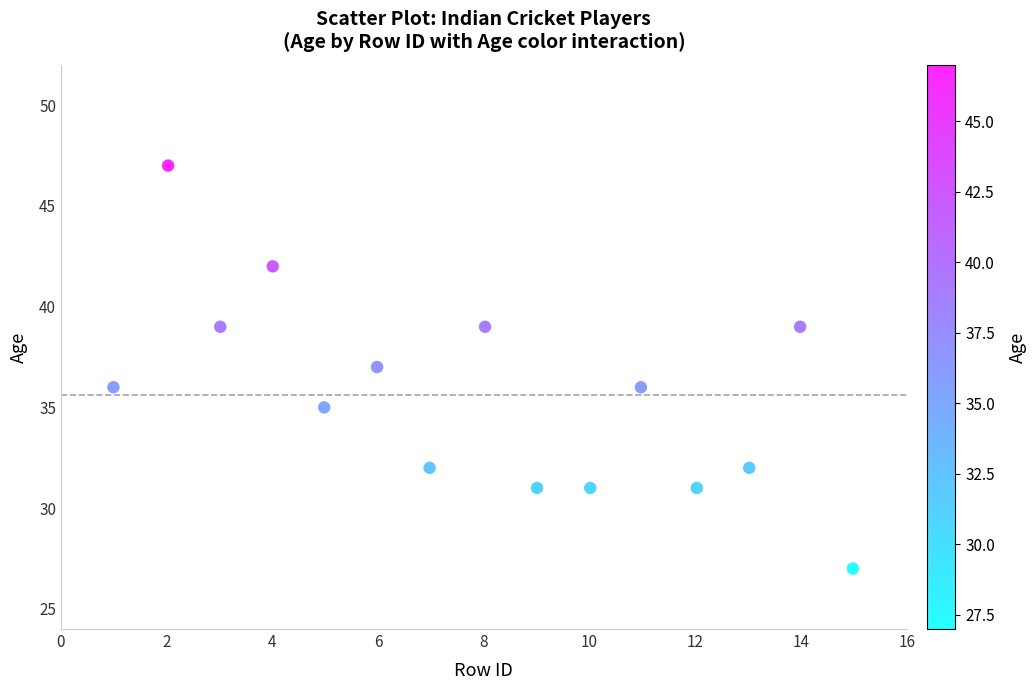

What is the range of Y values (max minus min)?

20